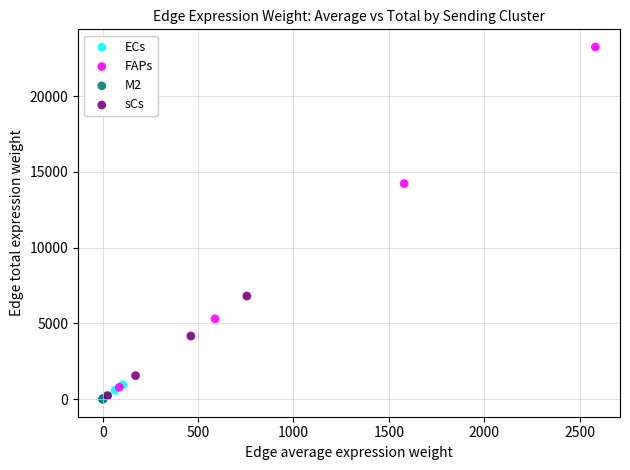

Which series has the widest spread of Y values?

FAPs